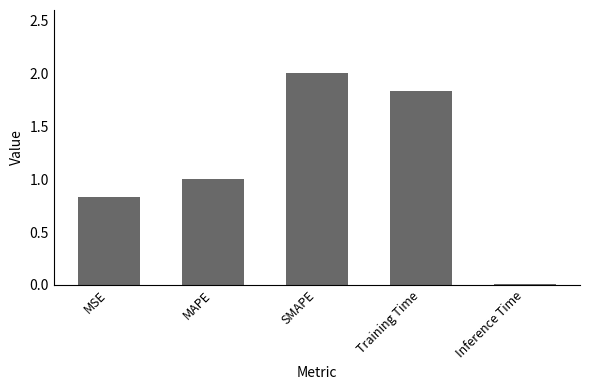

What is the average value?

1.1